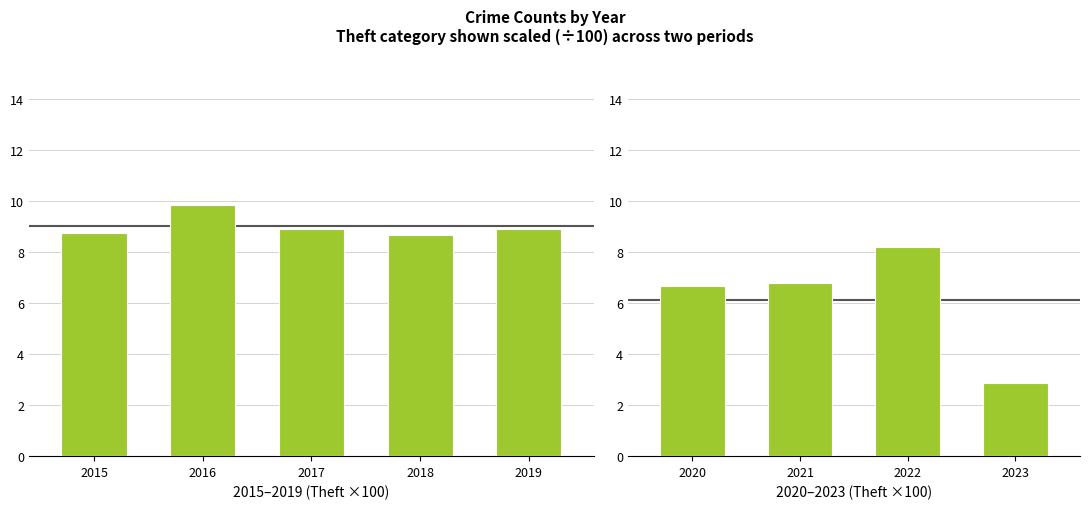

Does the chart contain stacked bars?

No